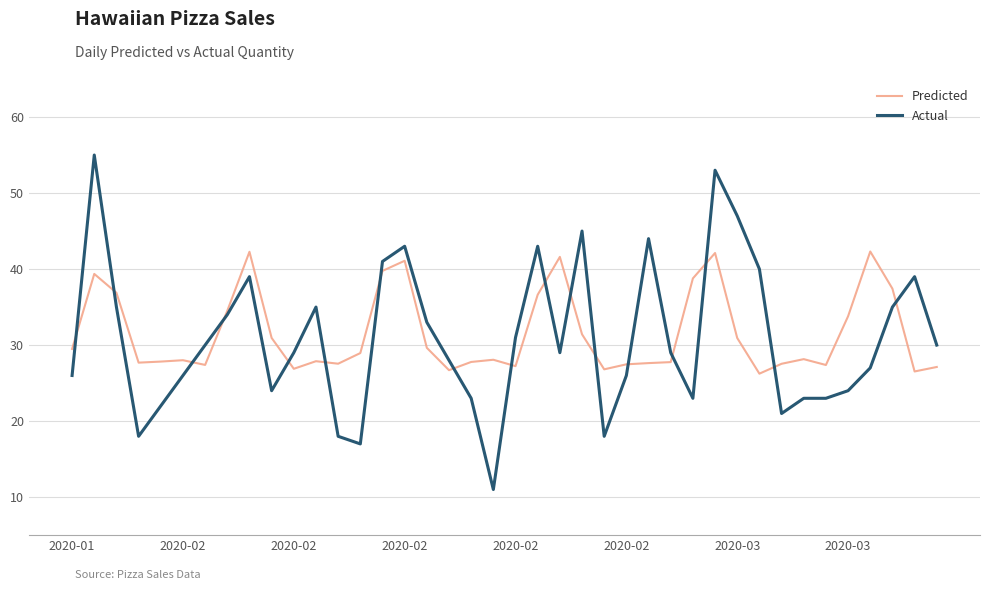

What is the highest value of the Predicted series?

42.3